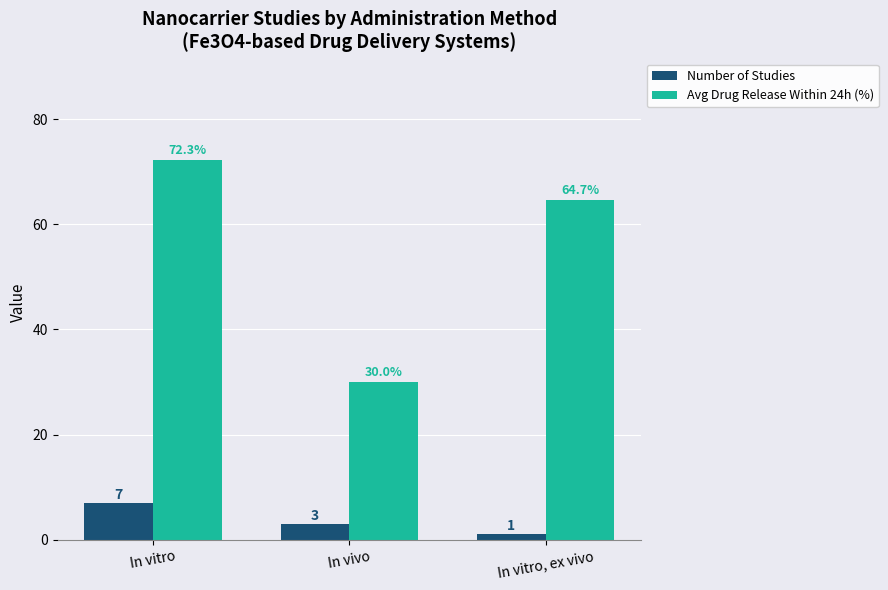

Reading left to right, extract all data points from this chart.

Number of Studies: In vitro=7.0	In vivo=3.0	In vitro, ex vivo=1.0
Avg Drug Release Within 24h (%): In vitro=72.3	In vivo=30.0	In vitro, ex vivo=64.7